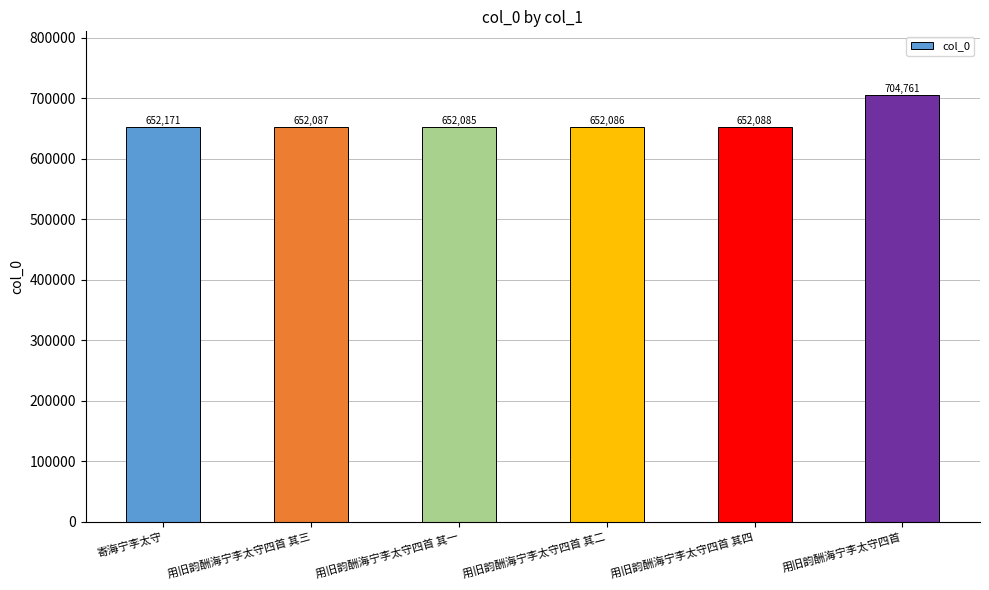

Reading left to right, transcribe all the data shown in this chart.

652171	652087	652085	652086	652088	704761